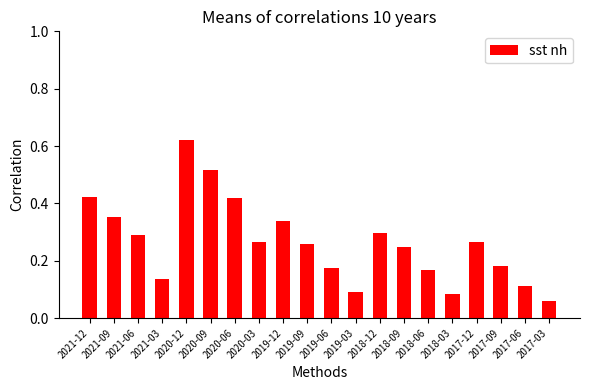

The value at 2017-12 is 0.4. True or false?

False